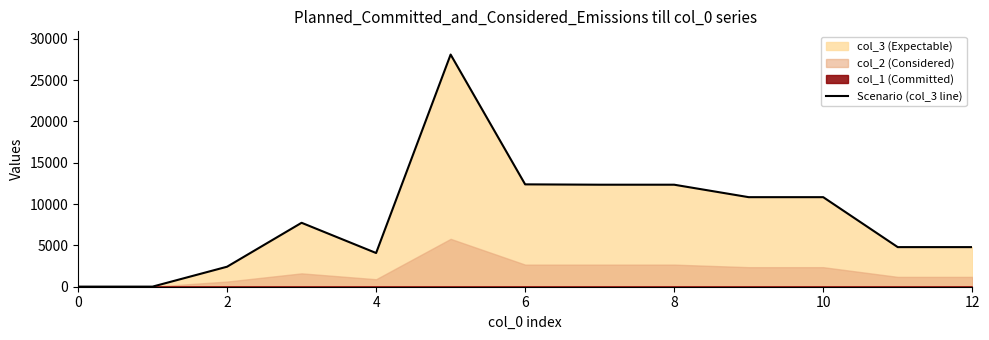

What is the label of the 4th point from the right?

9